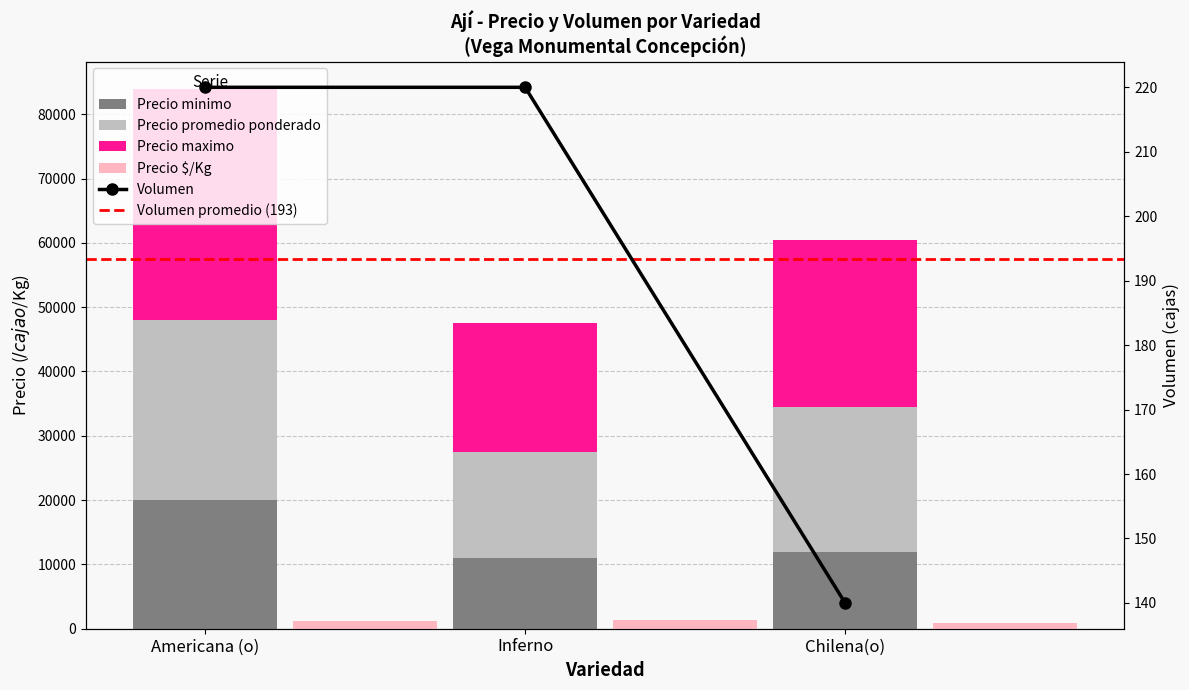

What is the total value across all series at Inferno?

49095